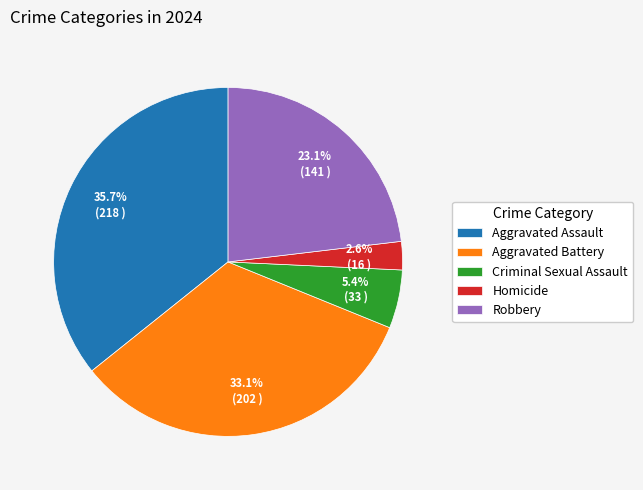

How much of the chart is everything except Robbery?

76.9%